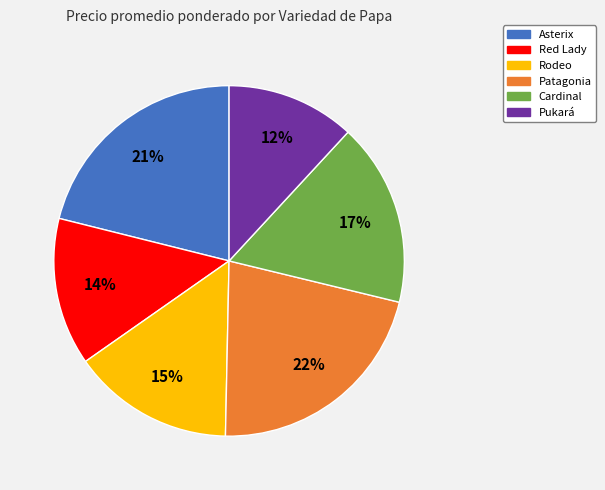

To the nearest percent, what is the difference between the largest and smallest slice percentages?

10%